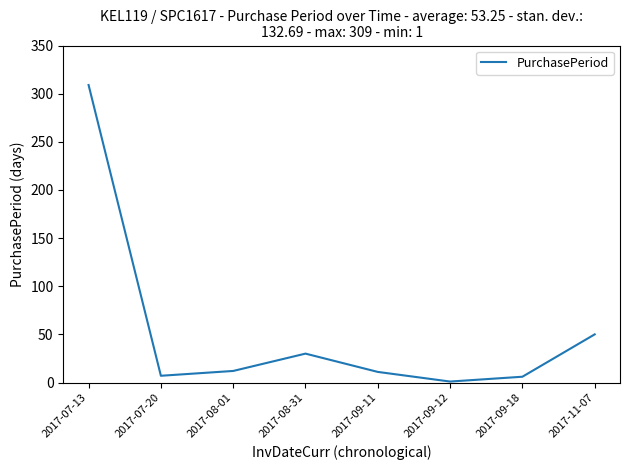

At which label does the data first exceed 12?

2017-07-13